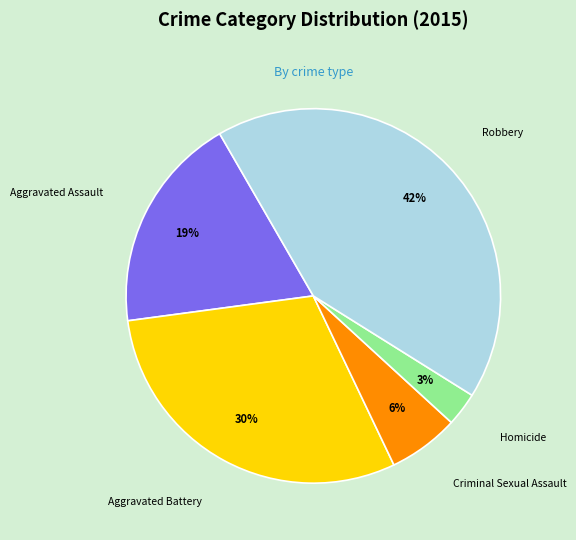

Combined, do Criminal Sexual Assault and Aggravated Assault account for over 50%?

No